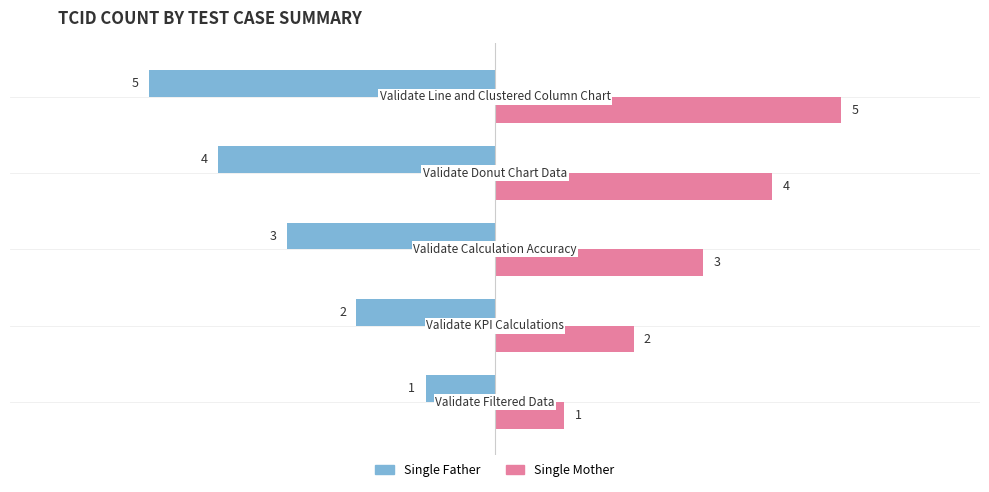

Which series has the largest total across all categories?

Single Mother